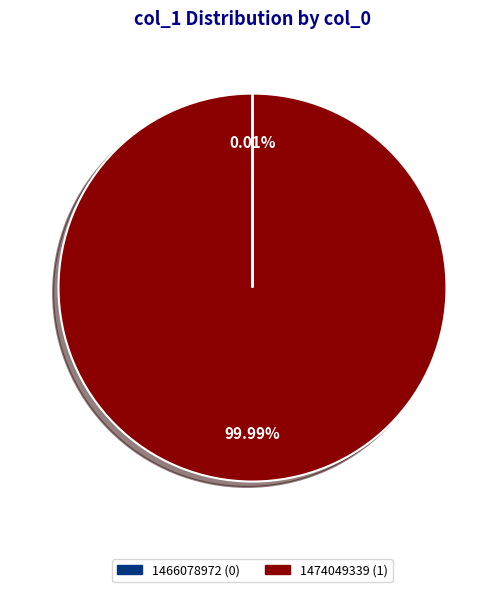

What is the majority slice?

1474049339